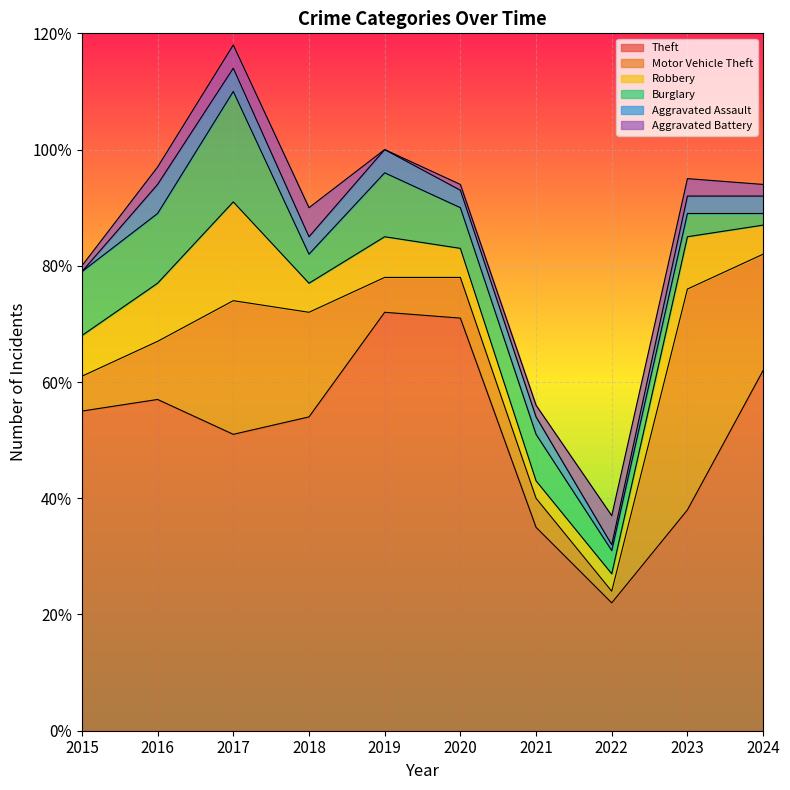

What is the greatest value displayed?

72